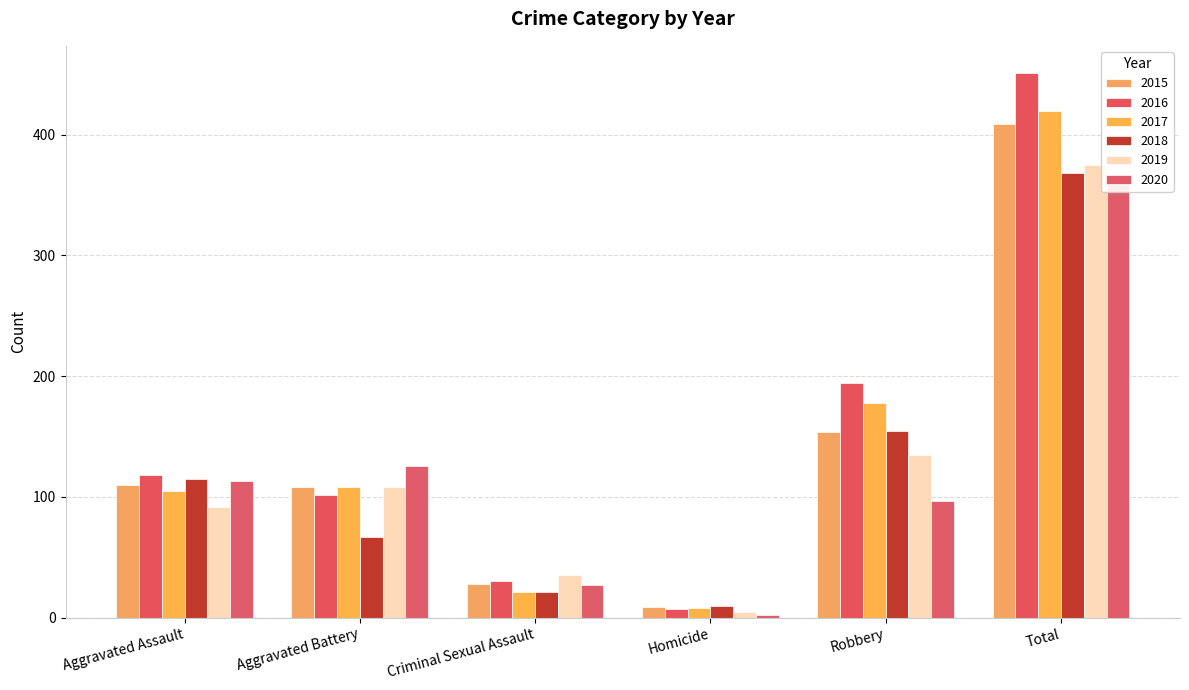

How many data points in 2017 are above 108?

2